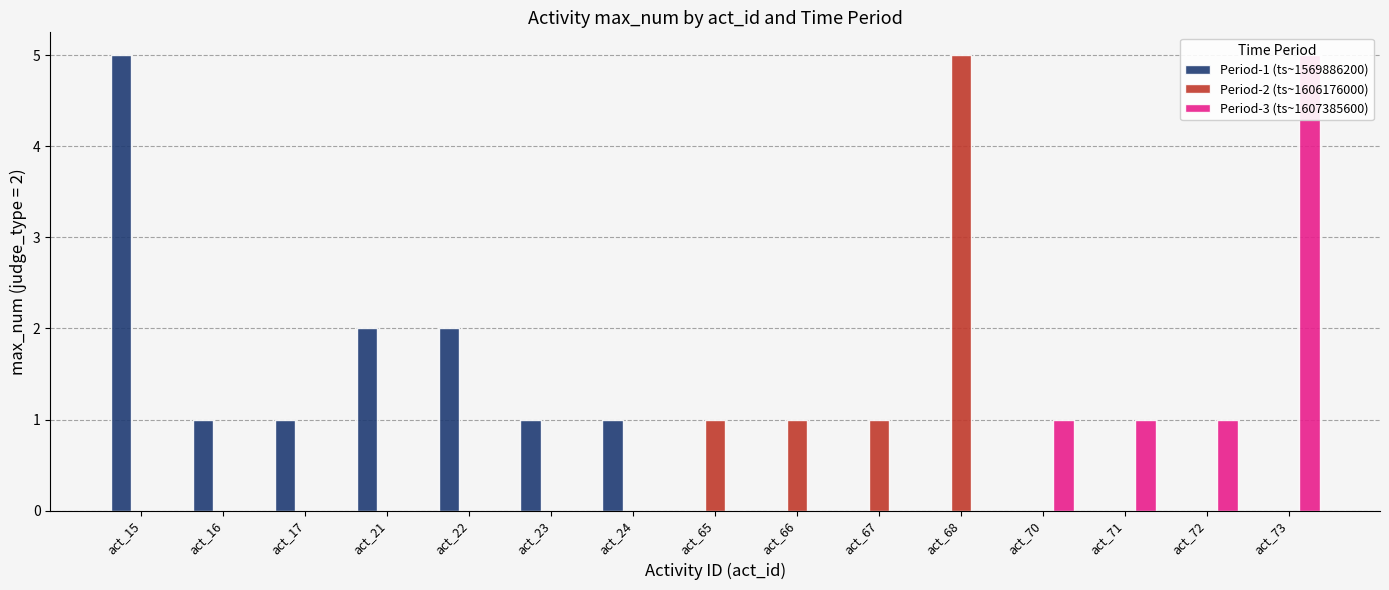

How many bars are there in each group?

3